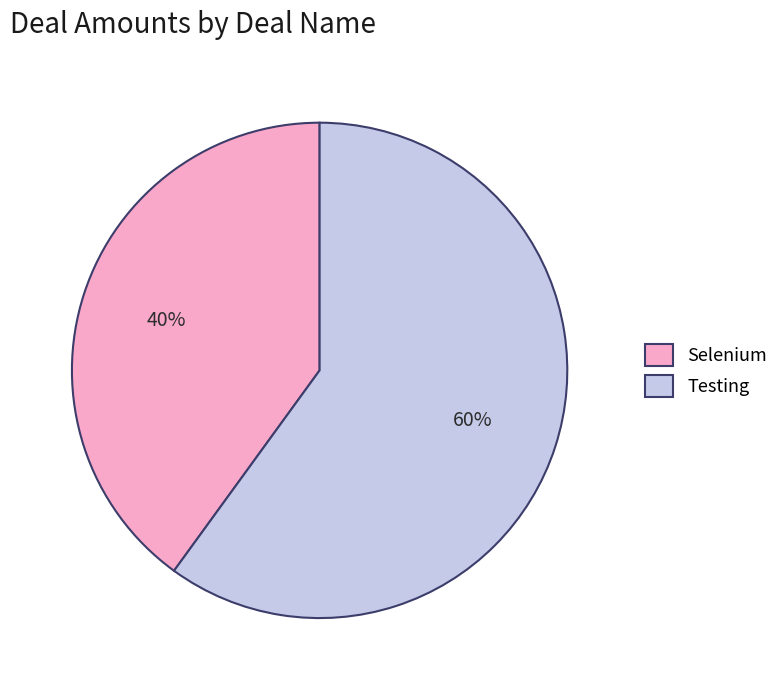

To the nearest percent, what is the difference between the Testing and Selenium slice percentages?

20%